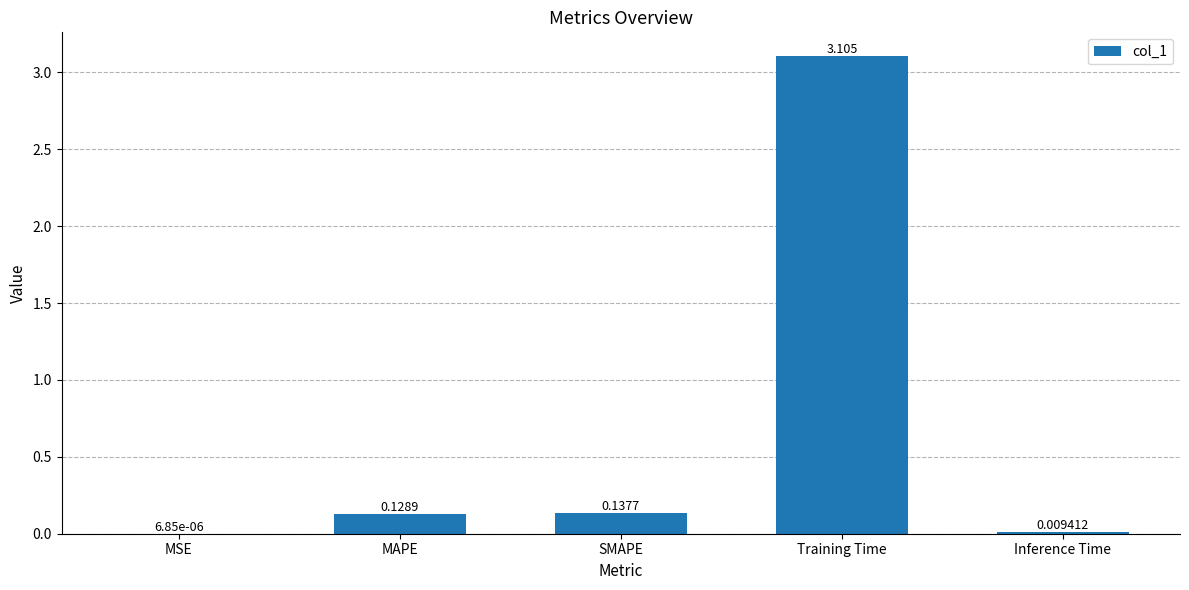

Between MAPE and MSE, which is larger?

MAPE